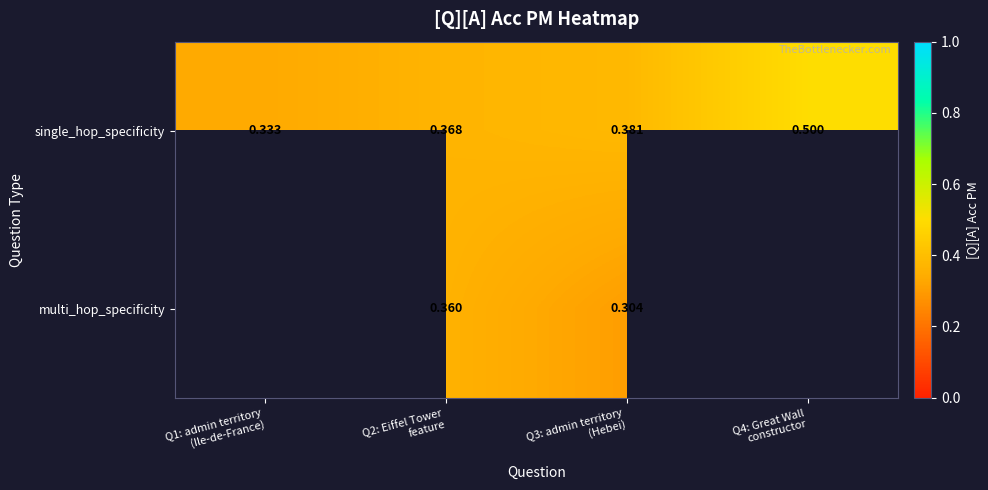

At Q3: admin territory
(Hebei), list the series in order from largest to smallest.

single_hop_specificity, multi_hop_specificity